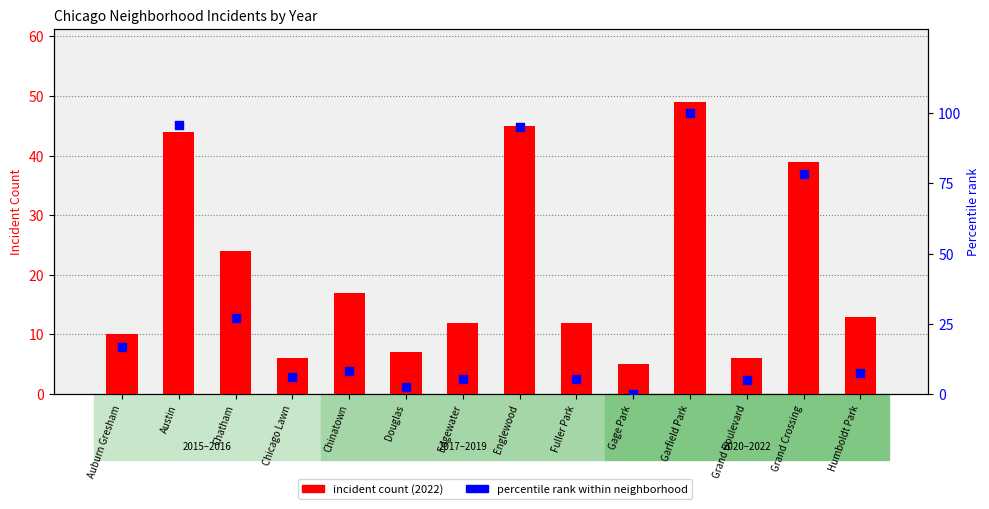

What is the total value across all series at Englewood?

140.0